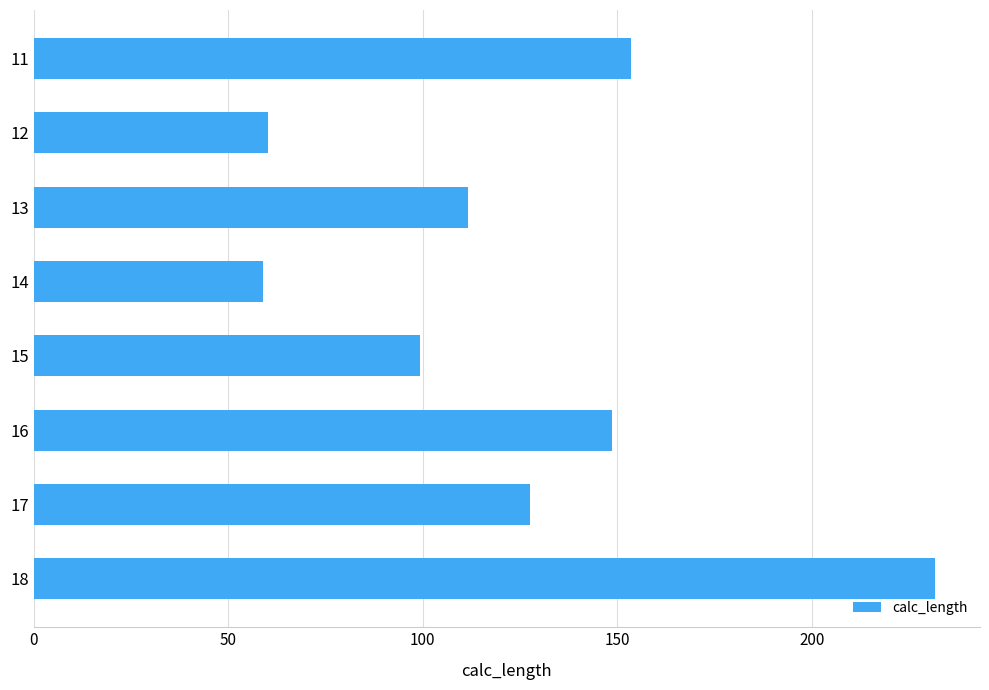

What is the difference between the maximum and minimum values?

172.6